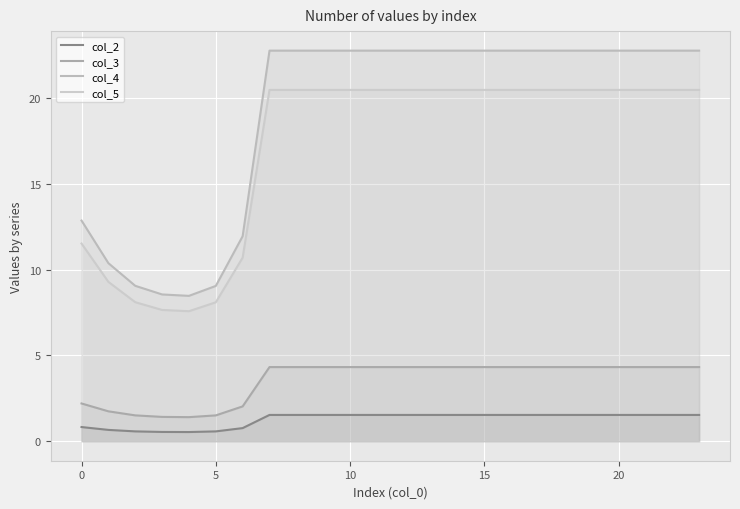

How many data points in col_3 are less than 4?

7